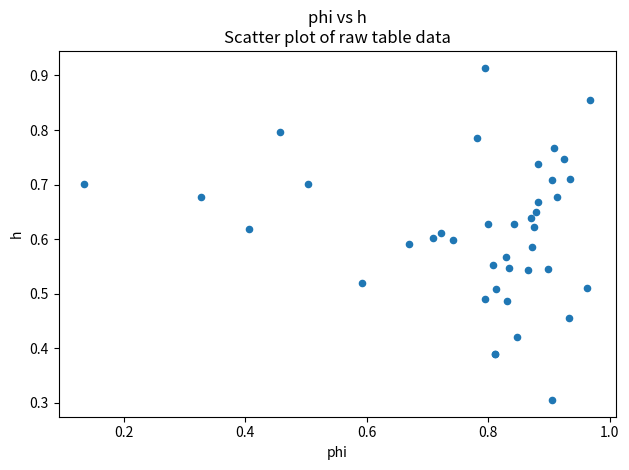

What Y value in the scatter plot is closest to 0?

0.3